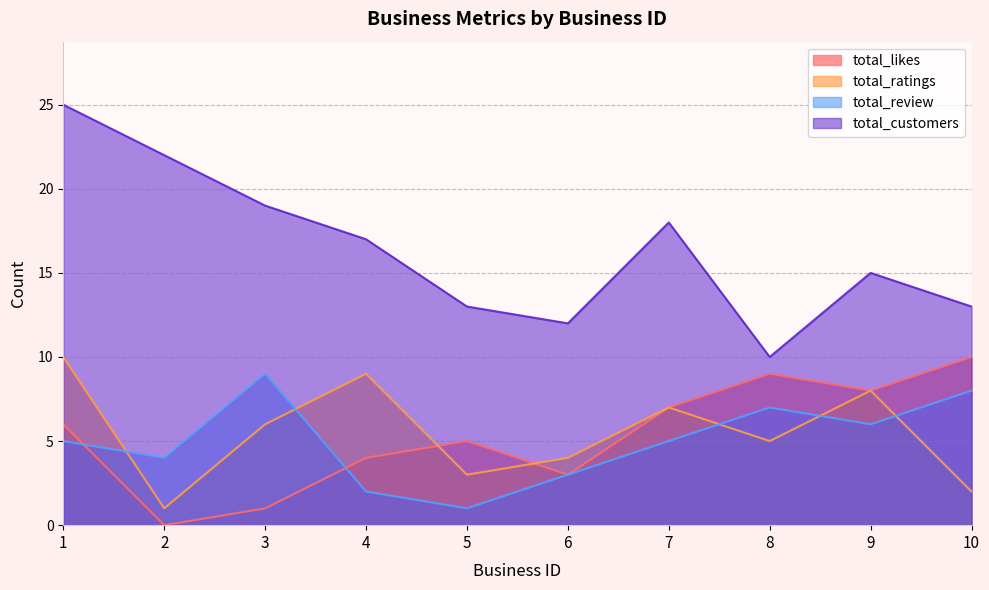

What is the value of the total_review point at the 2nd from the left?

4